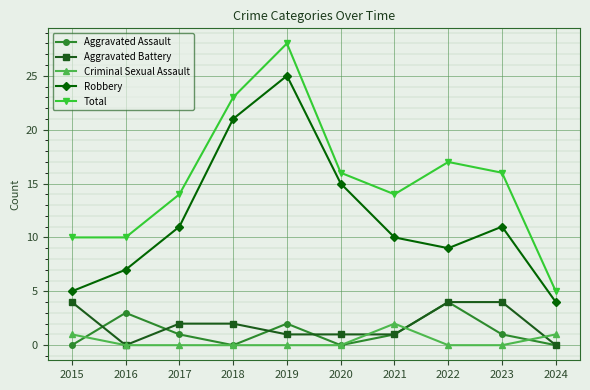

Which series has the largest range (max minus min)?

Total